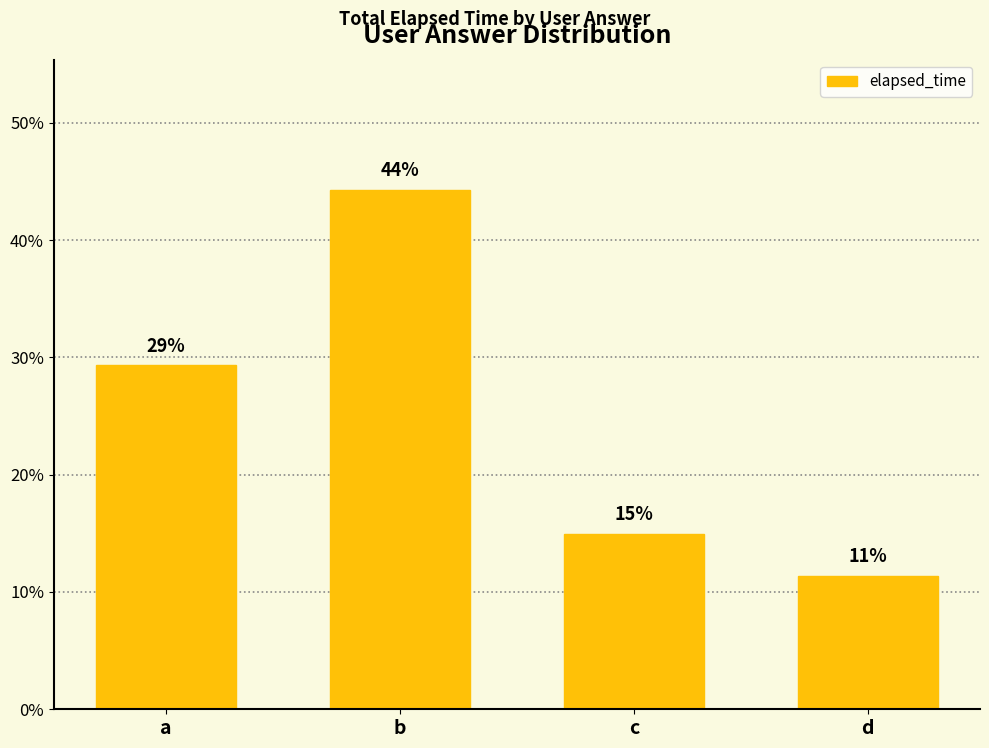

Does the chart contain any negative values?

No